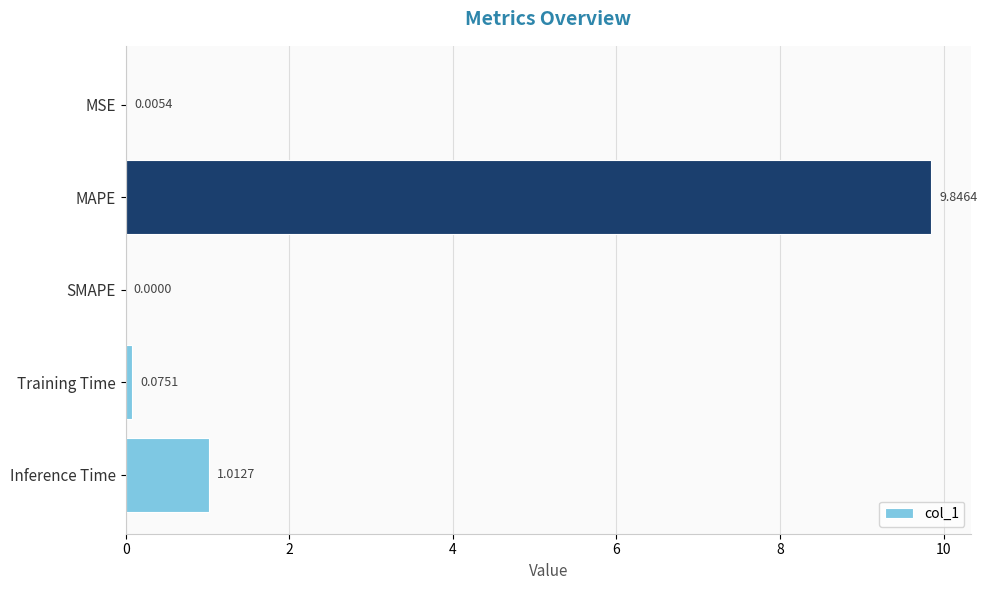

At which label is the value closest to 4?

Inference Time